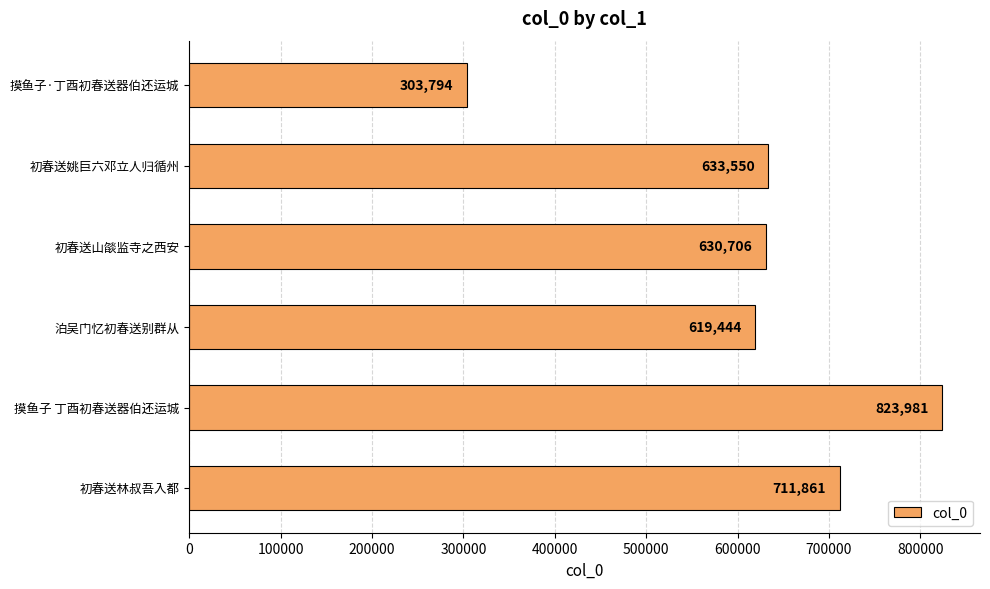

Reading top to bottom, list all the values displayed in this chart.

303794	633550	630706	619444	823981	711861